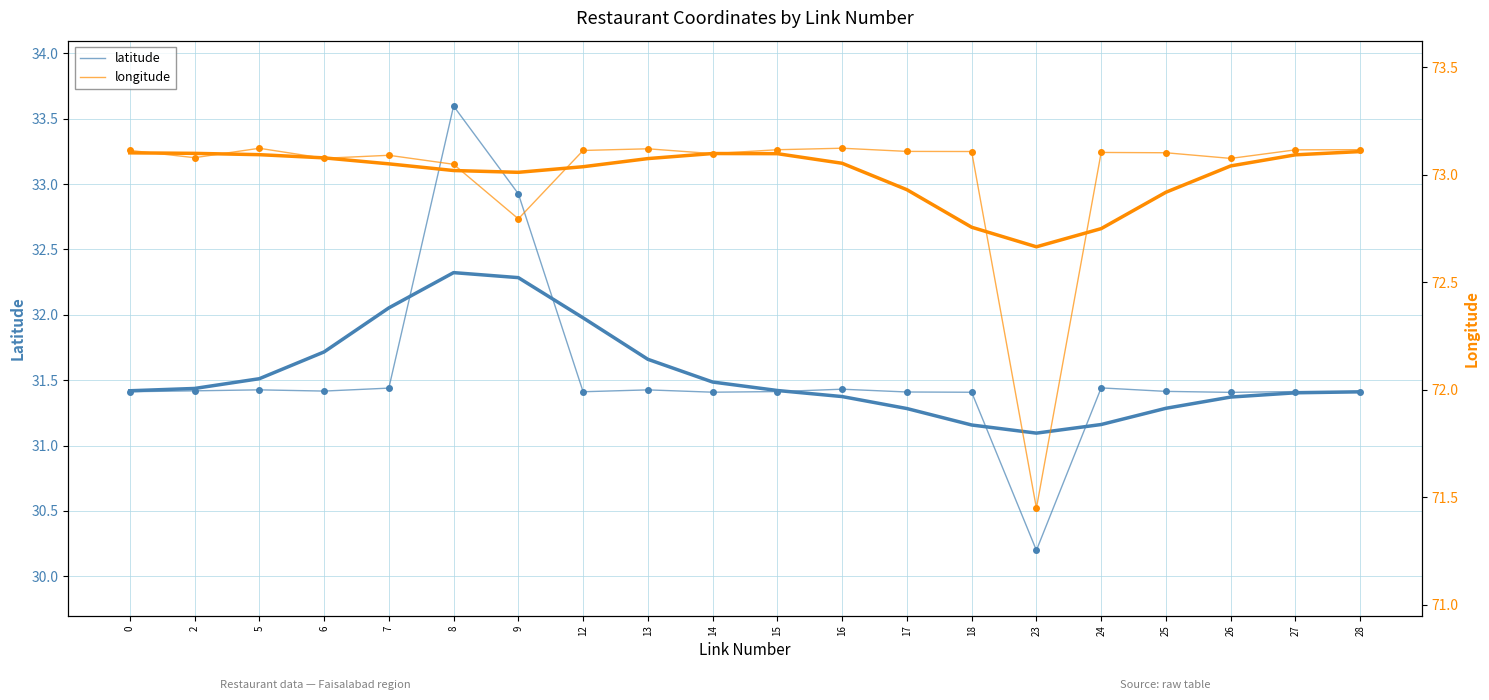

Count the number of data series in this chart.

2